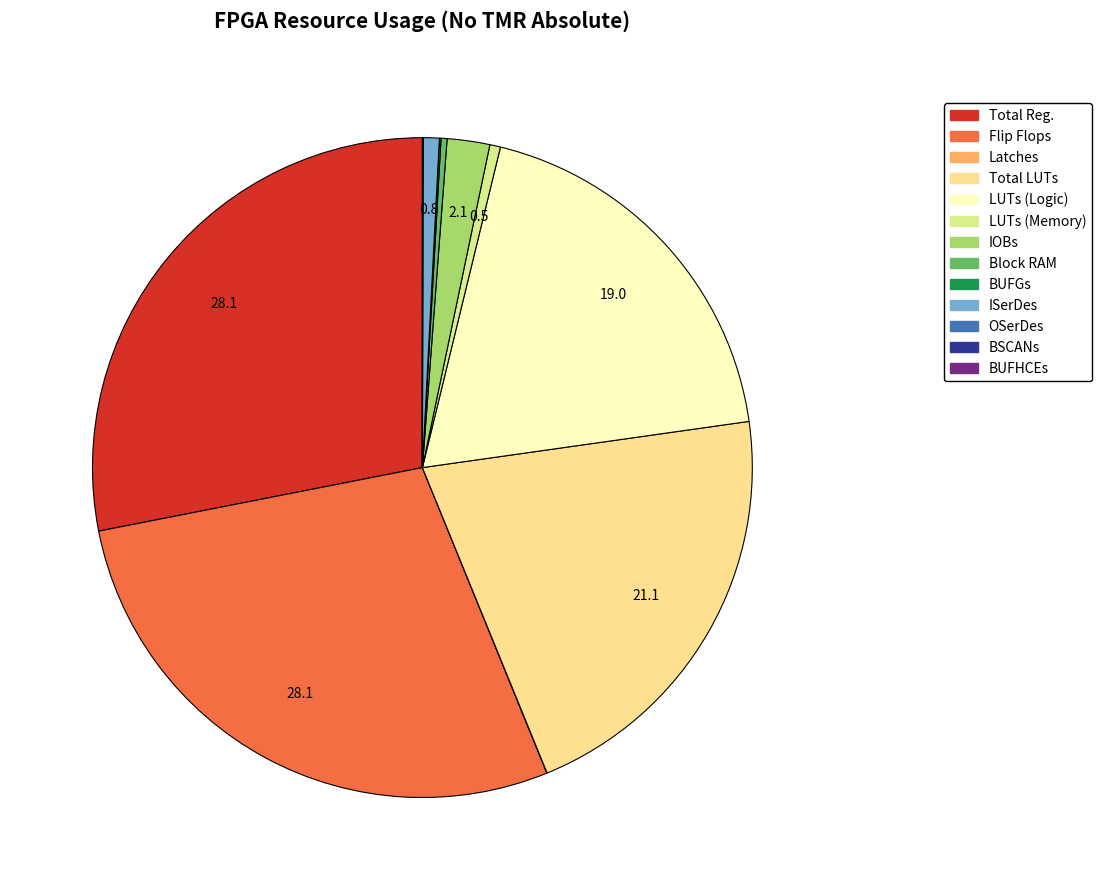

Is it true that LUTs (Memory) is 1% of the pie?

True